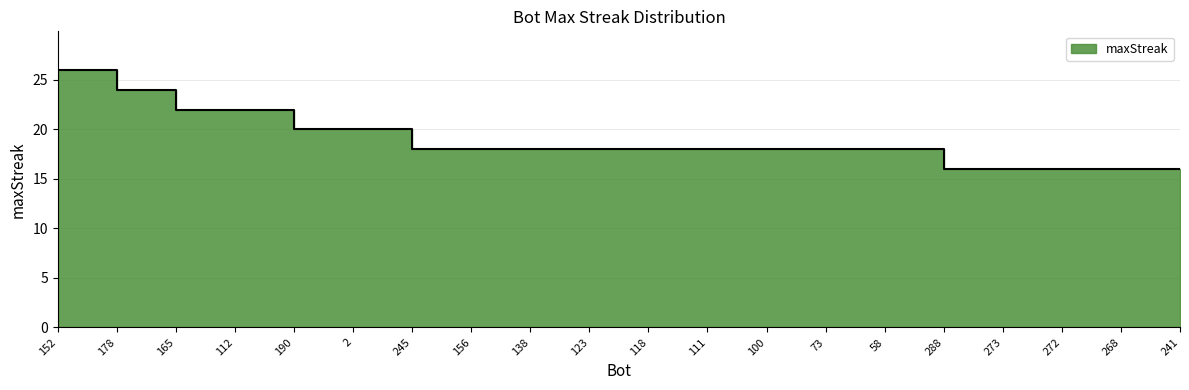

What is the sum of the values at 58 and 152?

44